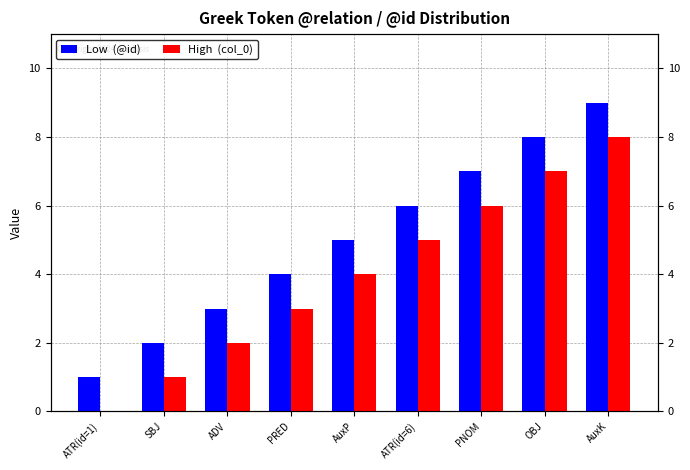

What is the sum of all High  (col_0) values?

36